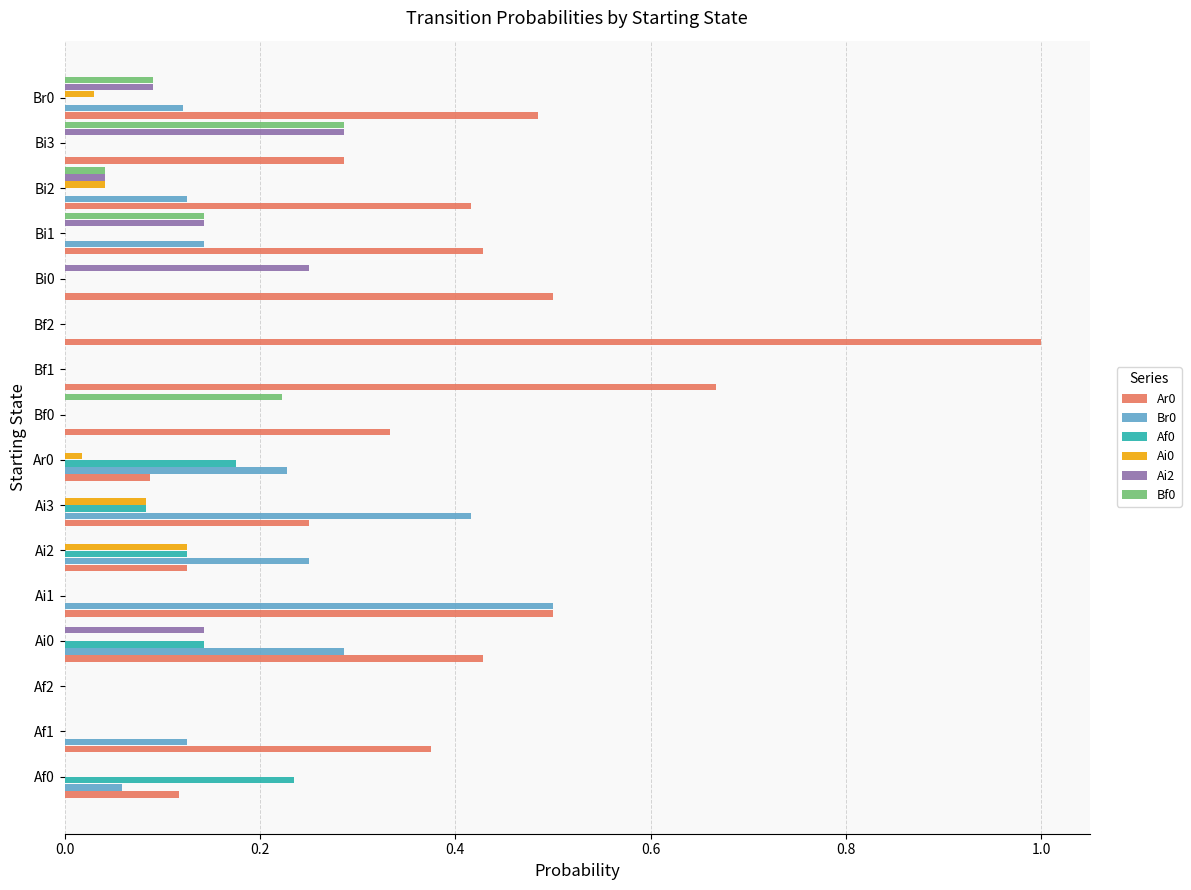

Is it true that Br0 equals 0.0 at Af2?

True